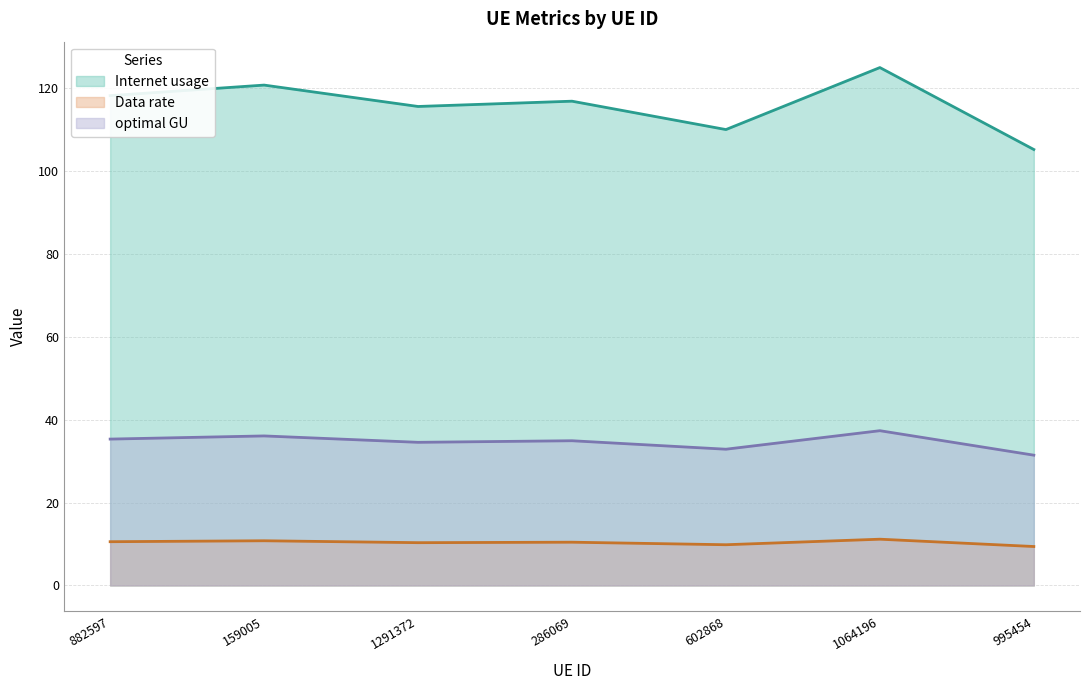

List the series in order of their peak value, highest first.

Internet usage, optimal GU, Data rate